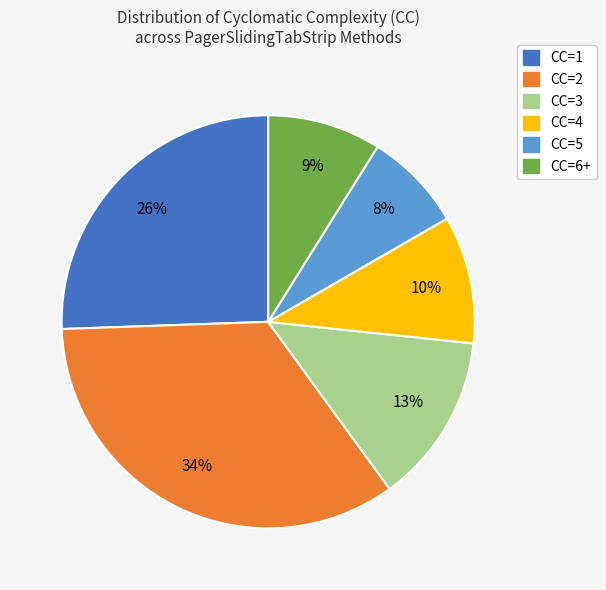

Combined, do CC=4 and CC=5 account for over 50%?

No